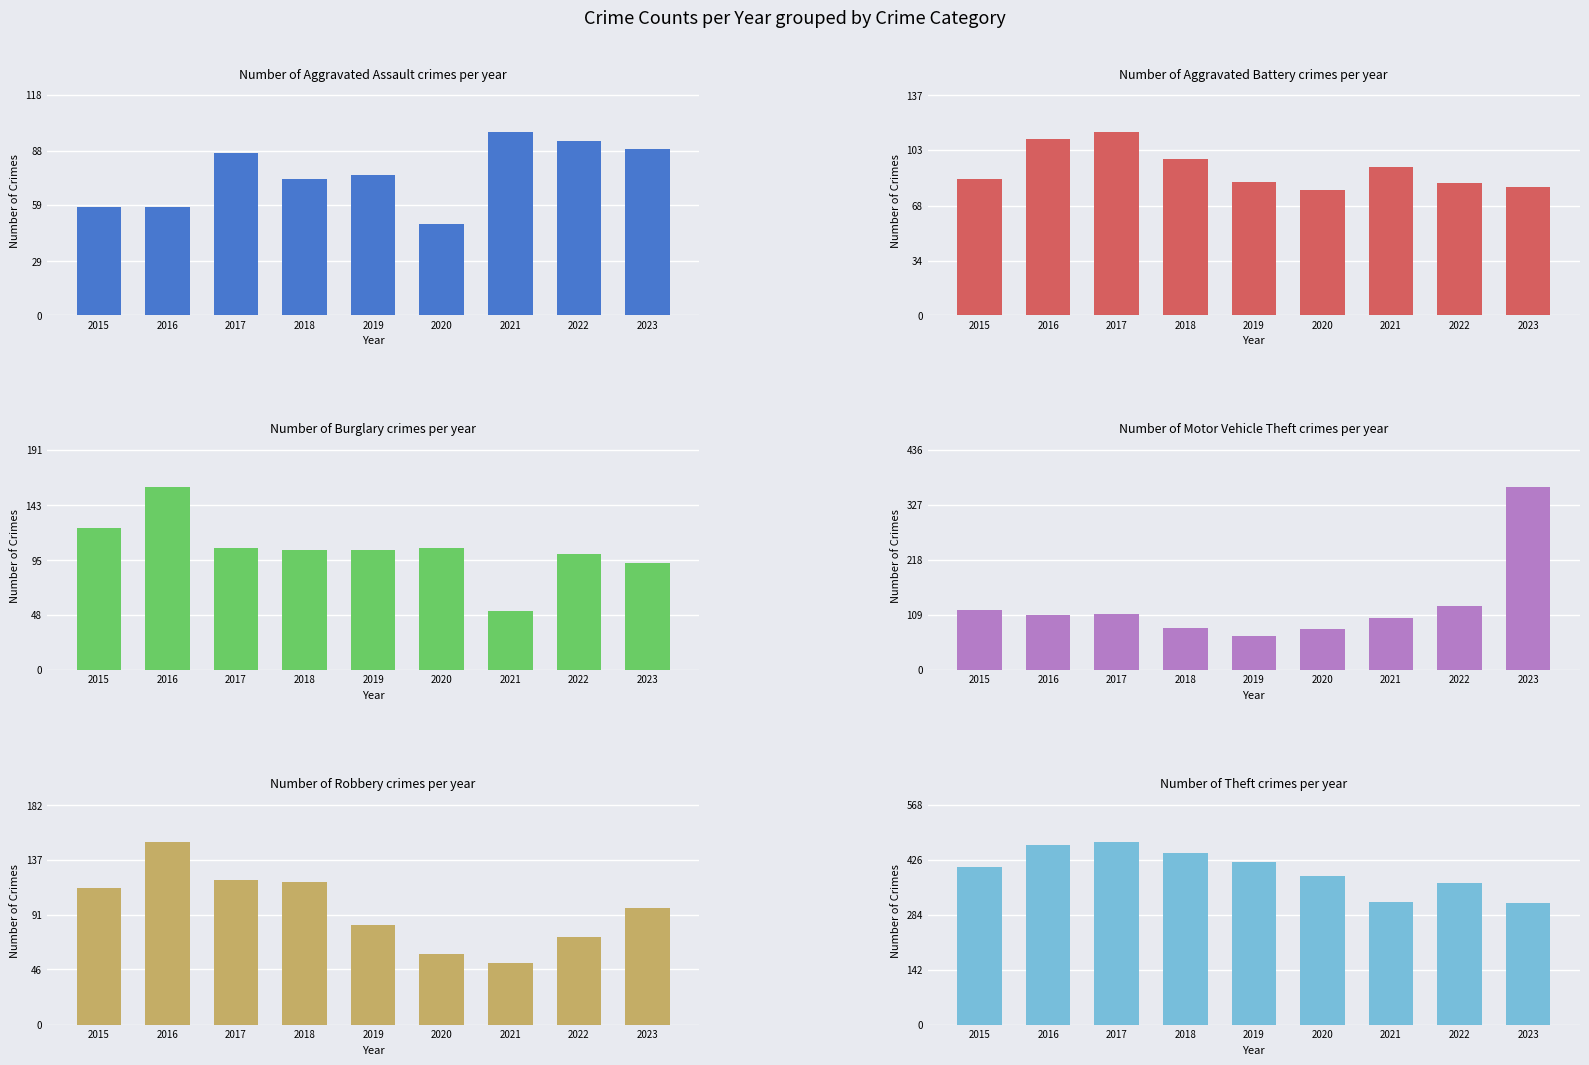

What is the total value across all series at 2015?

905